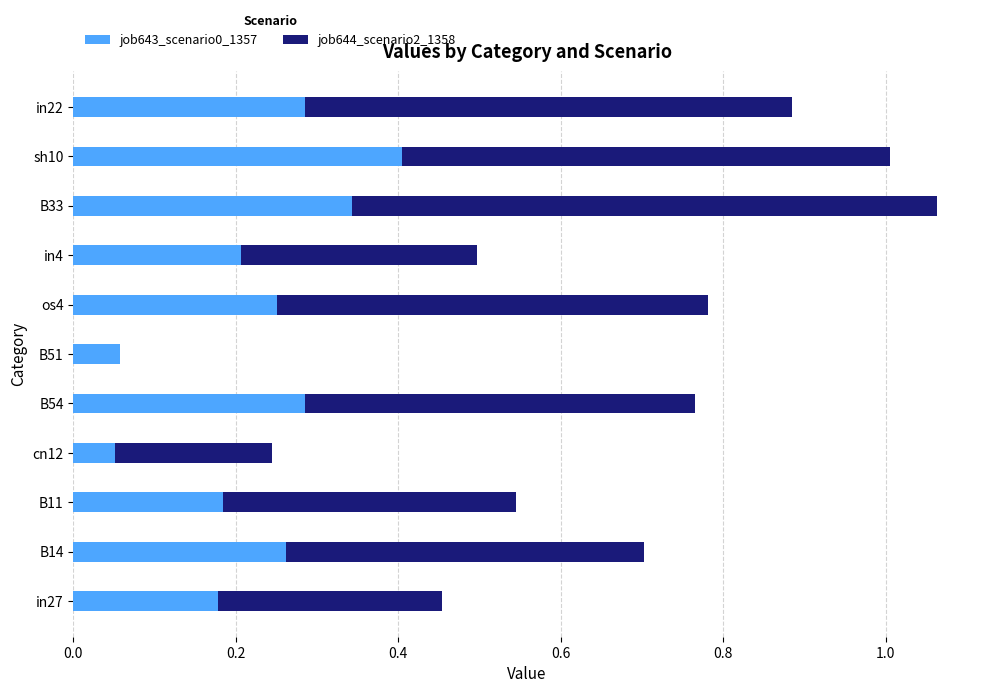

The job643_scenario0_1357 series shows 0.1 at in4. True or false?

False